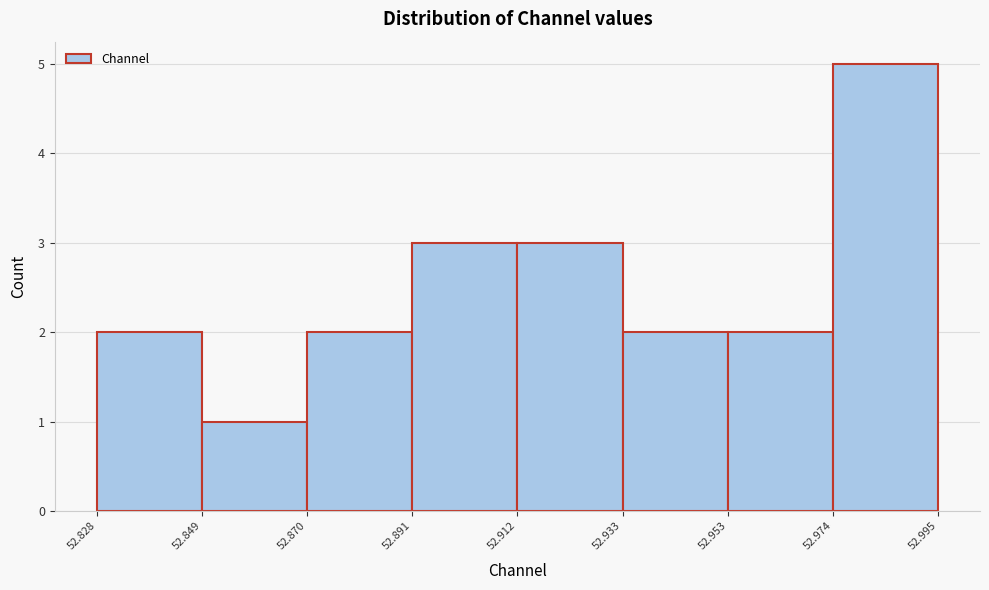

Reading left to right, list every bar in this chart as the range it spans on the x-axis followed by its height. The values are not printed on the chart, so give them approximately, as read against the axis.

52.828 to 52.849: 2
52.849 to 52.870: 1
52.870 to 52.891: 2
52.891 to 52.912: 3
52.912 to 52.933: 3
52.933 to 52.953: 2
52.953 to 52.974: 2
52.974 to 52.995: 5